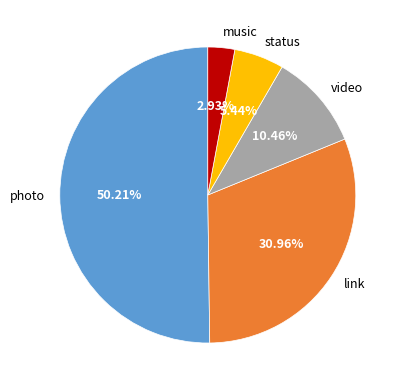

How many segments does this pie chart have?

5